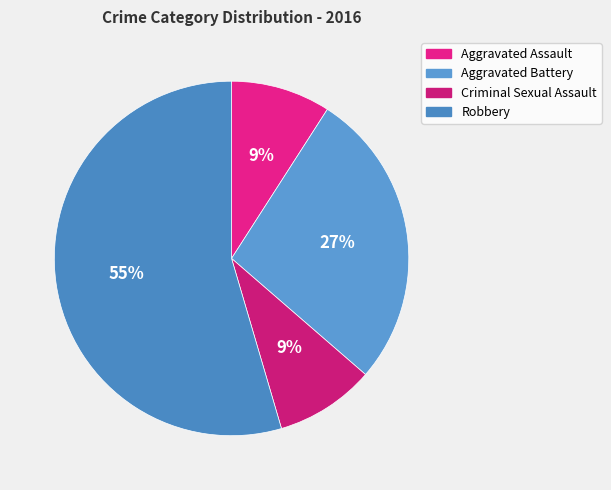

What percentage is the Robbery slice, to the nearest percent?

55%